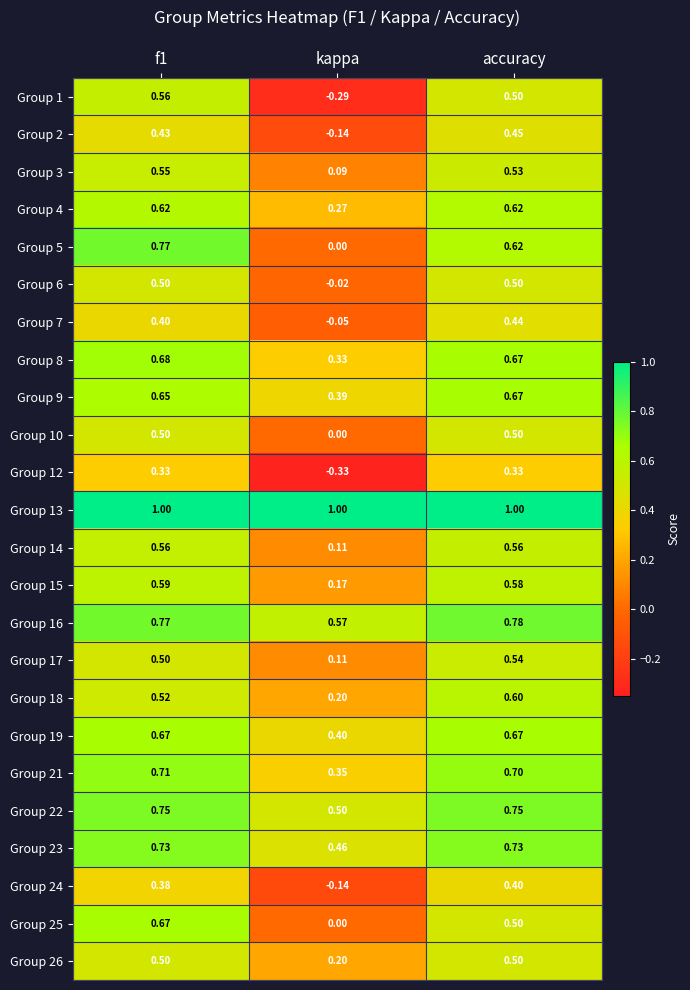

Is the value of Group 17 at f1 greater than the value of Group 24 at kappa?

Yes